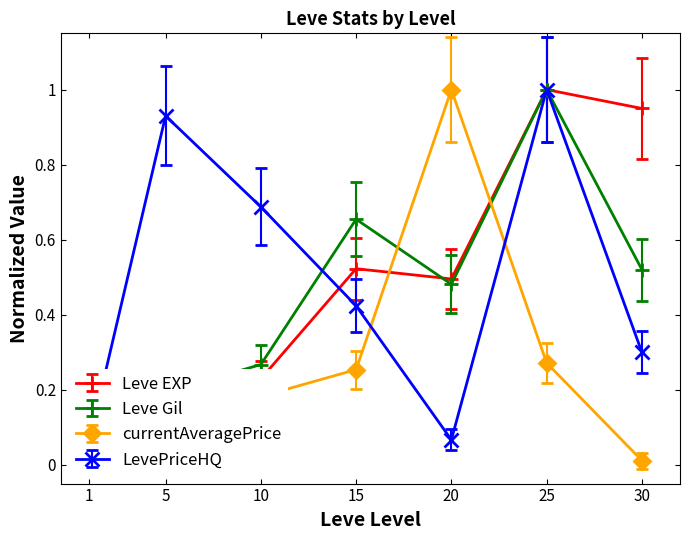

How many categories are shown in the chart?

7